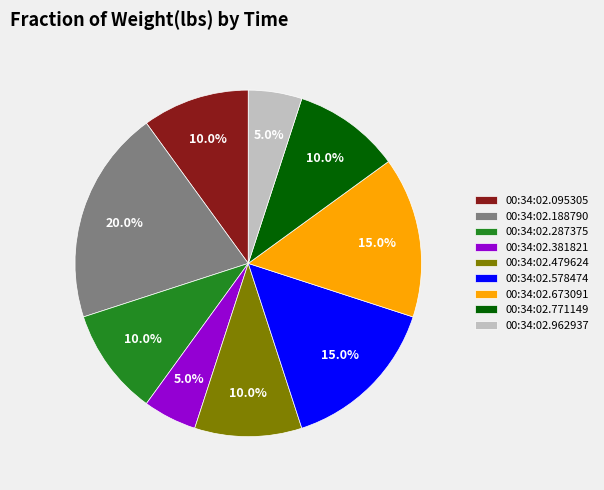

Combined, what portion of the pie is 00:34:02.578474 and 00:34:02.095305?

25.0%